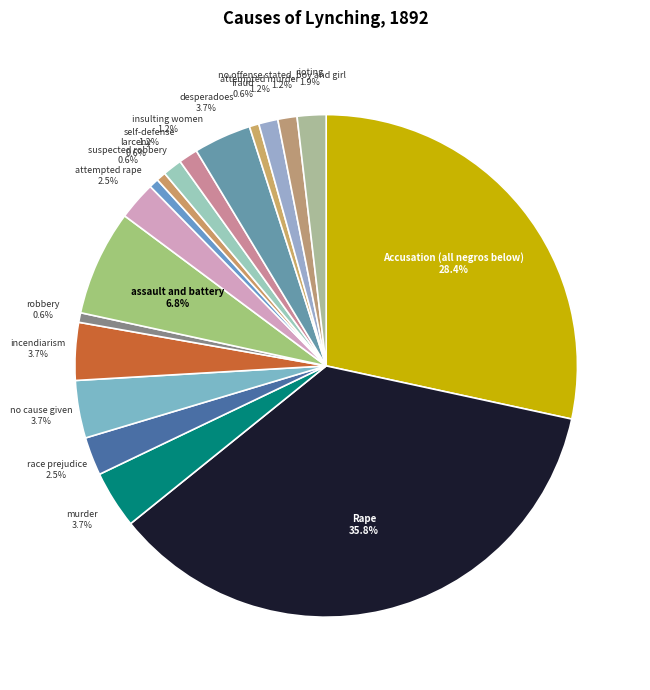

Is the sum of murder and incendiarism greater than half?

No